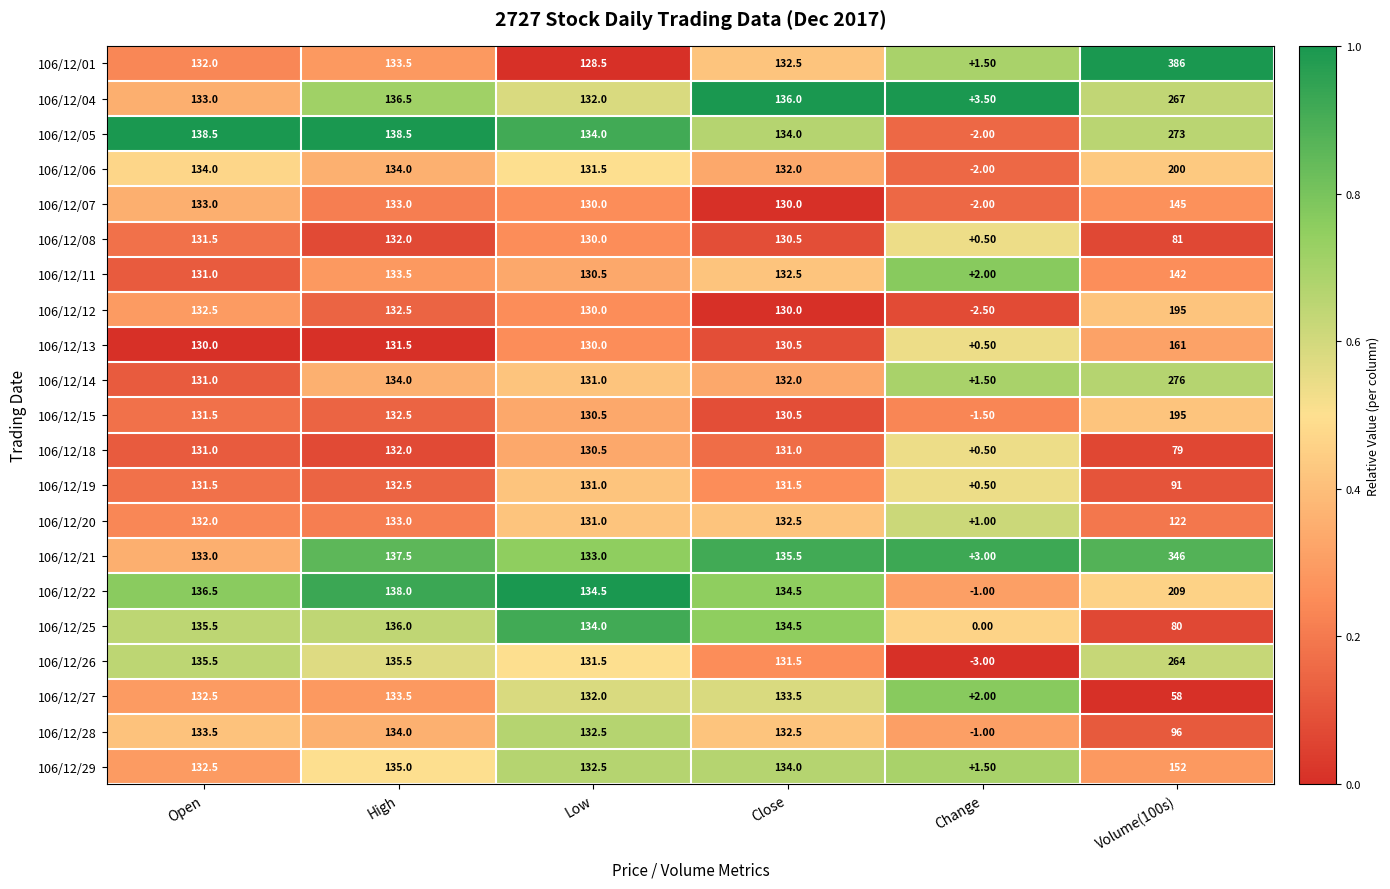

Rank the categories by 106/12/04 value from lowest to highest.

Change, Low, Open, Close, High, Volume(100s)